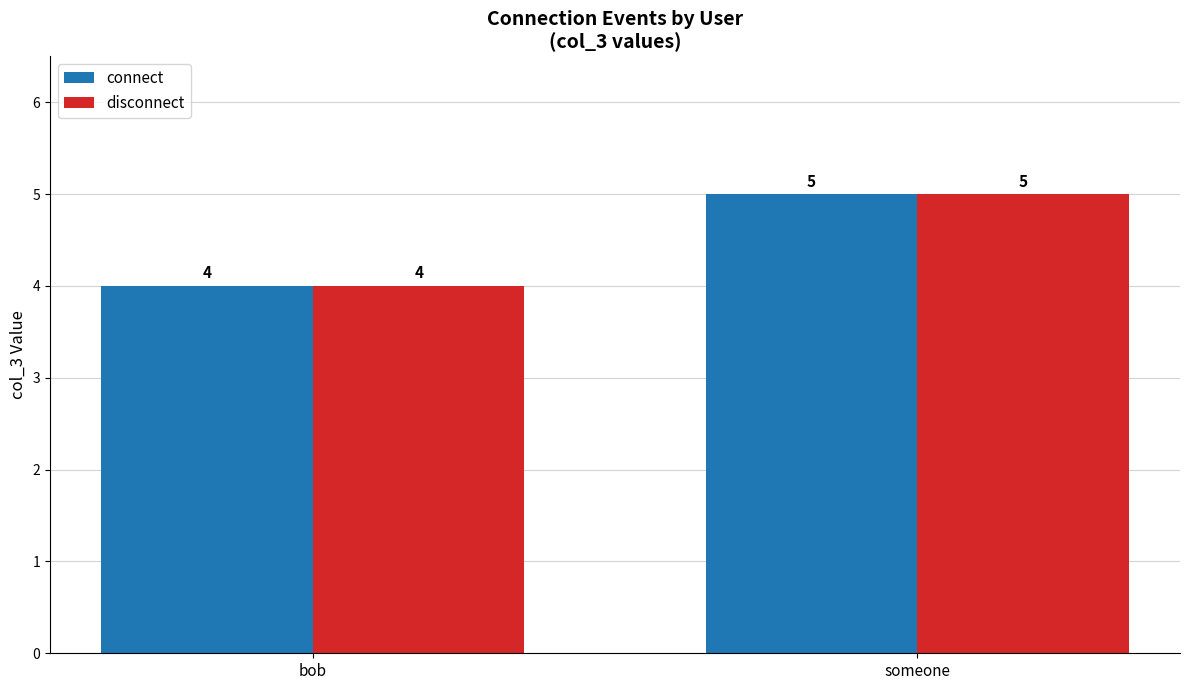

The disconnect series shows 2 at someone. True or false?

False